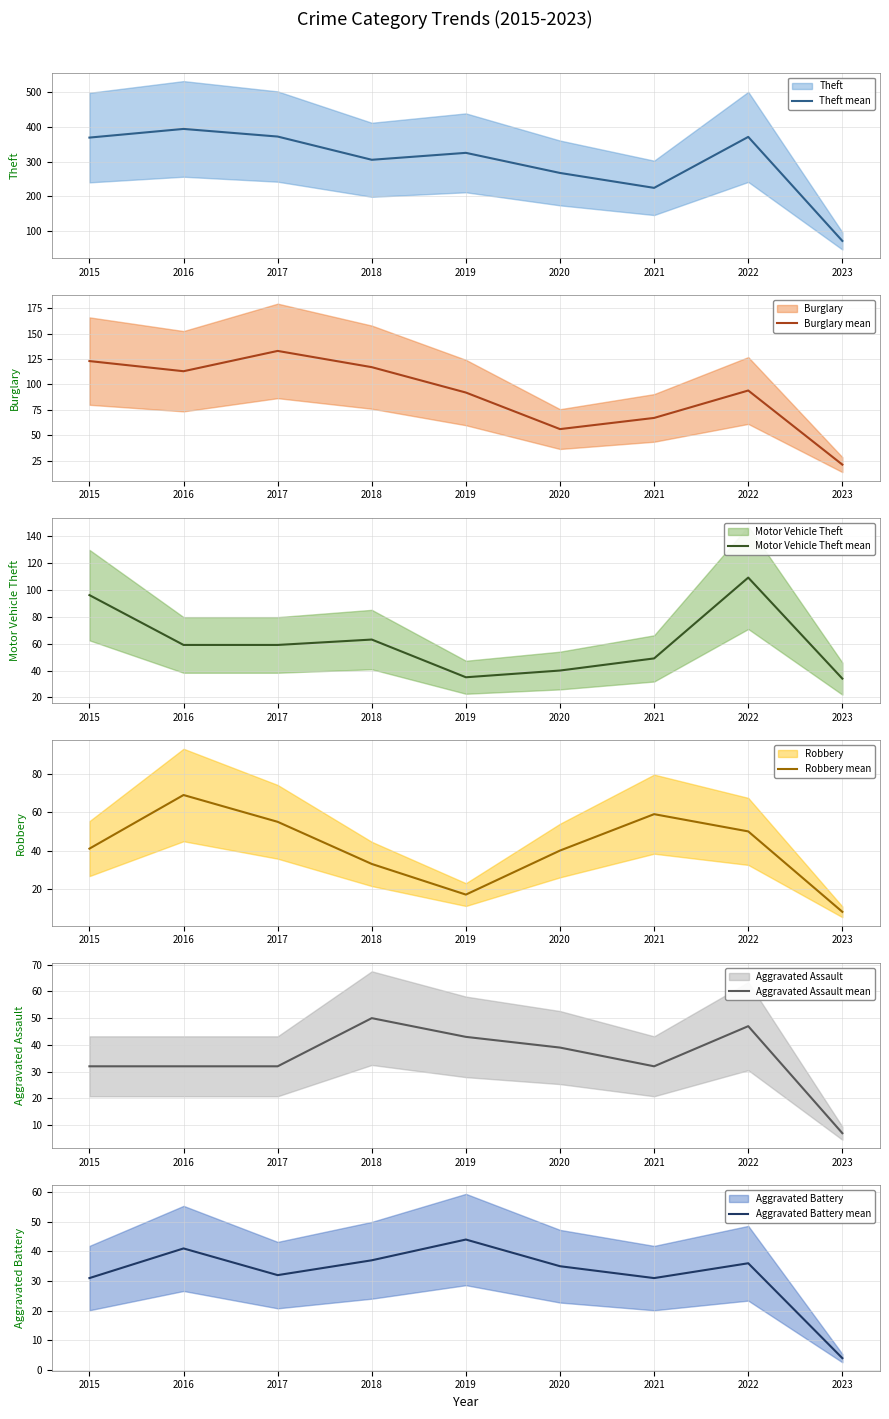

The Aggravated Battery mean series shows 32 at 2017. True or false?

True